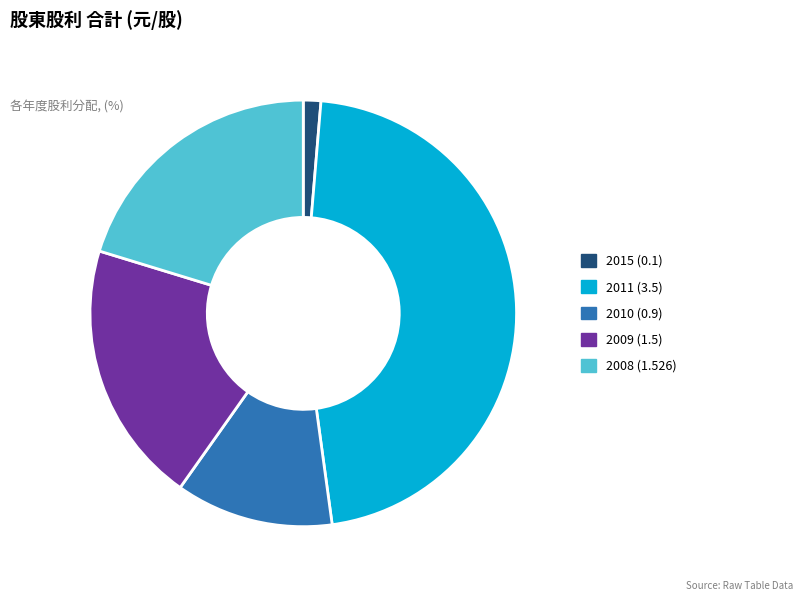

What is the smallest slice in the pie chart?

2015 (0.1)